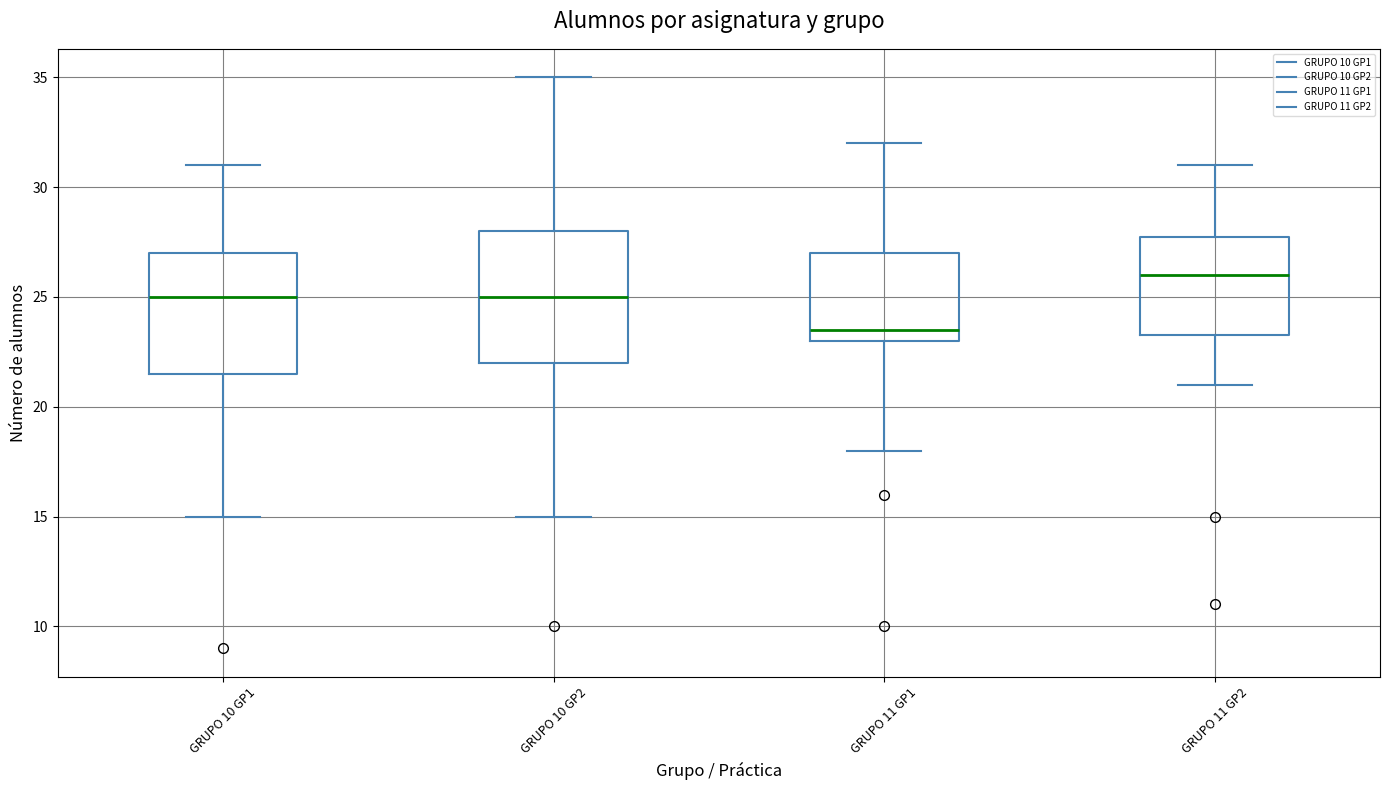

Where is the upper edge of the box for GRUPO 11 GP2 on the y-axis? The values are not printed on the chart, so give them approximately, as read against the axis.

28.0